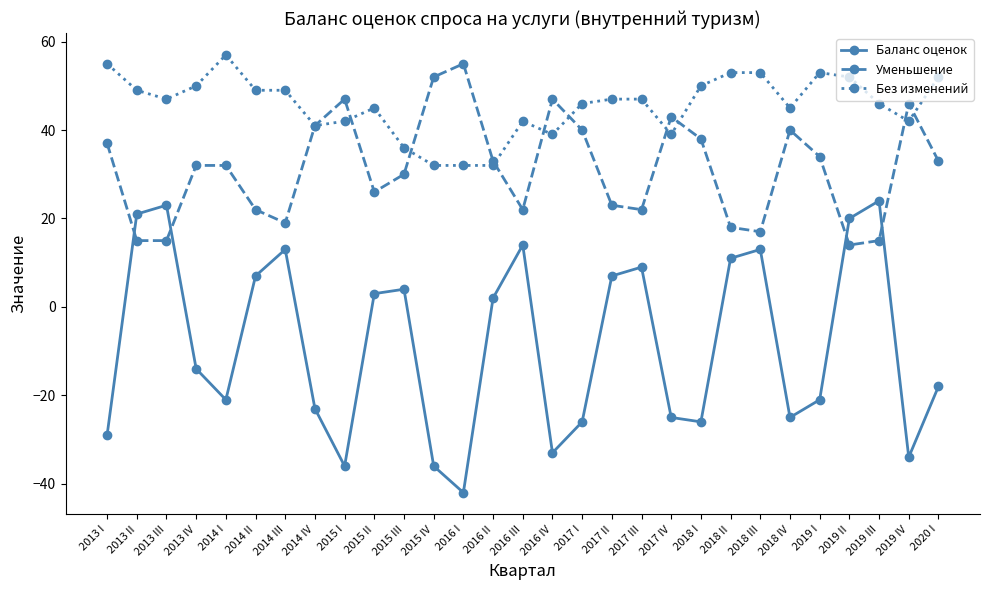

At which category does Без изменений reach its first local valley?

2013 III